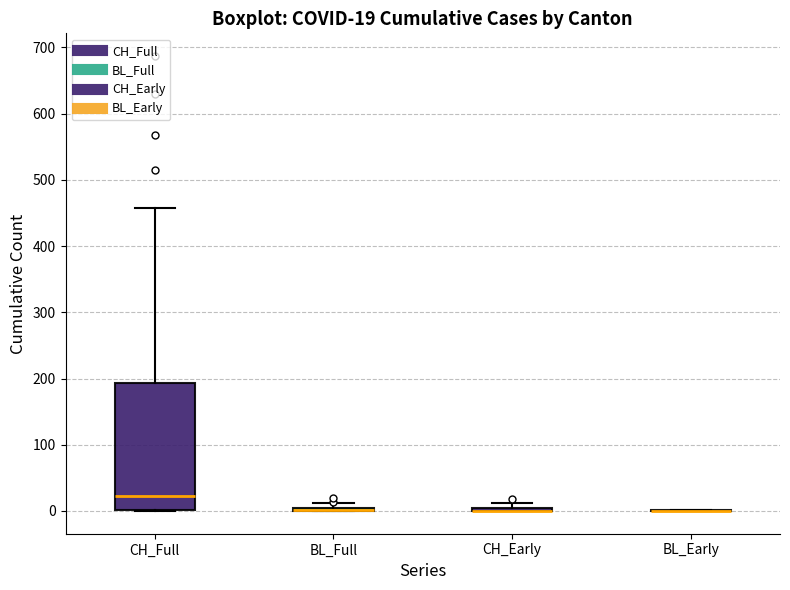

Comparing the boxes themselves (not the whiskers), which one is the tallest?

CH_Full